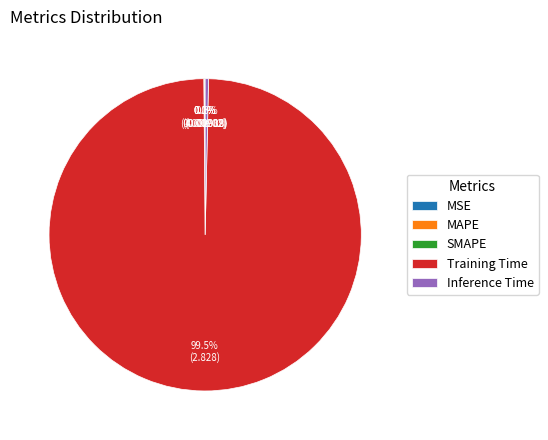

Which category has the biggest portion of the pie?

Training Time